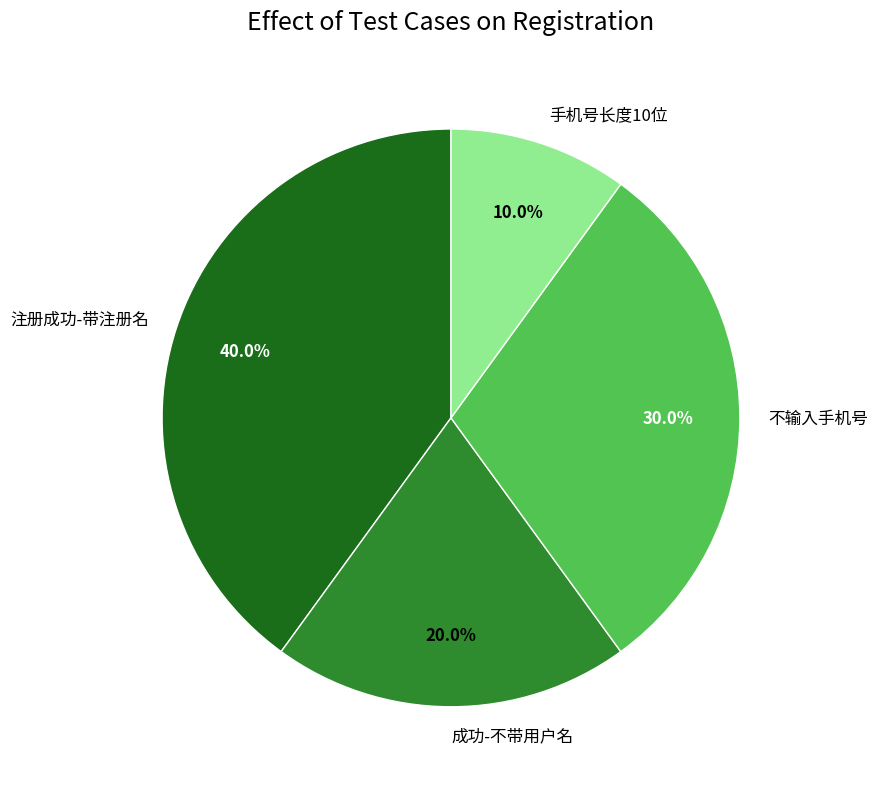

What is the largest slice in the pie chart?

注册成功-带注册名